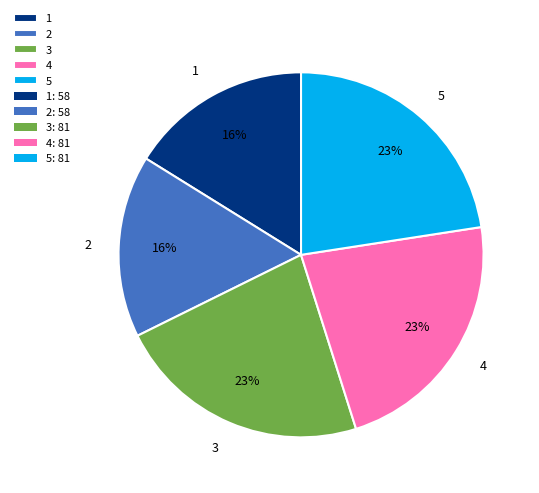

The 4 slice represents 23% of the pie. True or false?

True